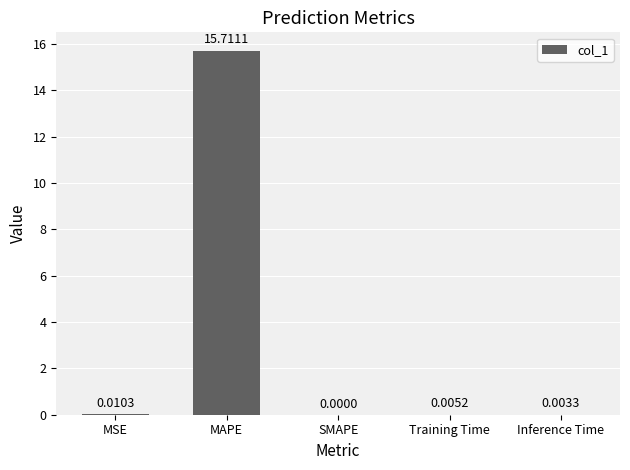

What is the sum of the values at MSE and MAPE?

15.7